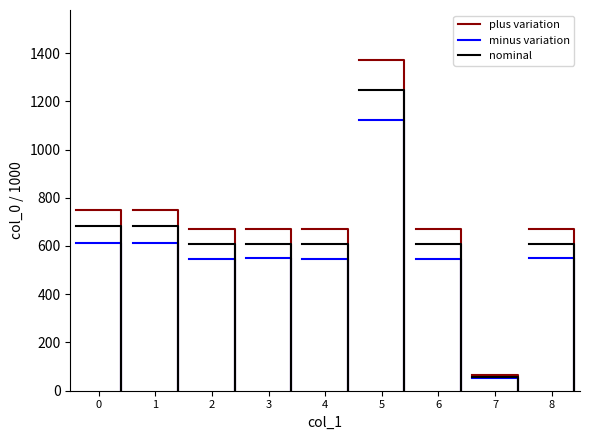

The minus variation series shows 922.2 at 1. True or false?

False